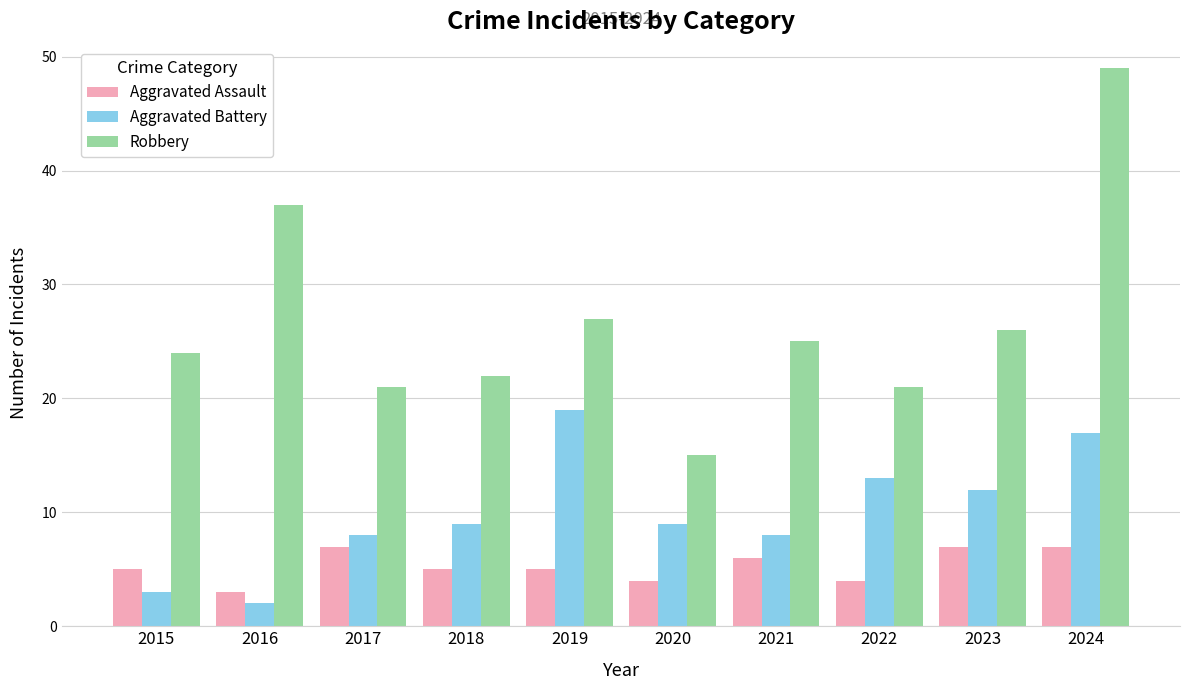

What value does the Aggravated Battery series have at 2023?

12